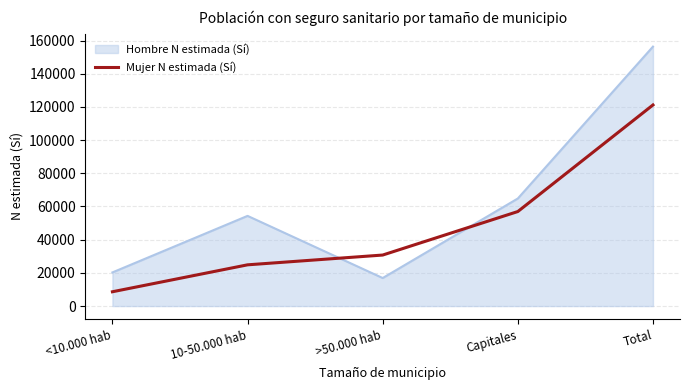

The value of Hombre N estimada (Sí) at <10.000 hab is 20276. True or false?

True